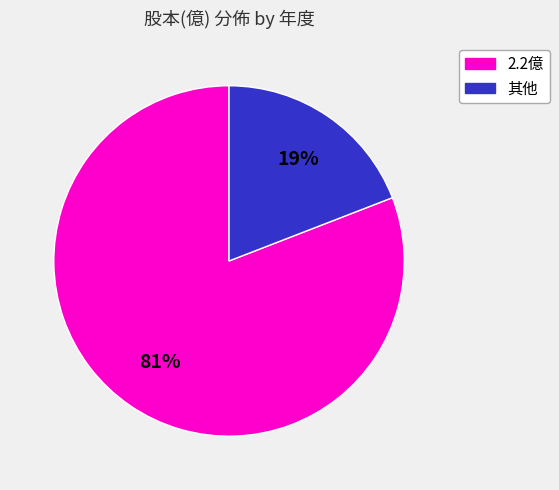

Which category has the biggest portion of the pie?

2.2億